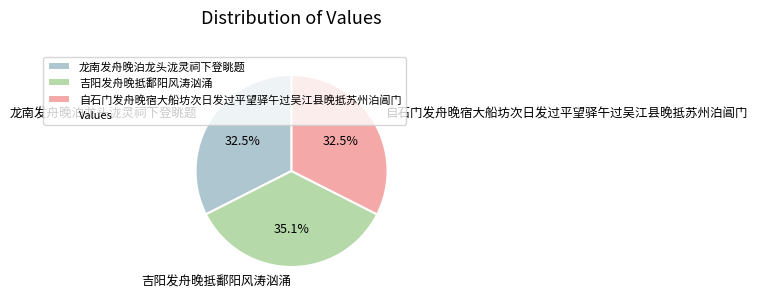

Is there any slice that represents more than half of the pie?

No